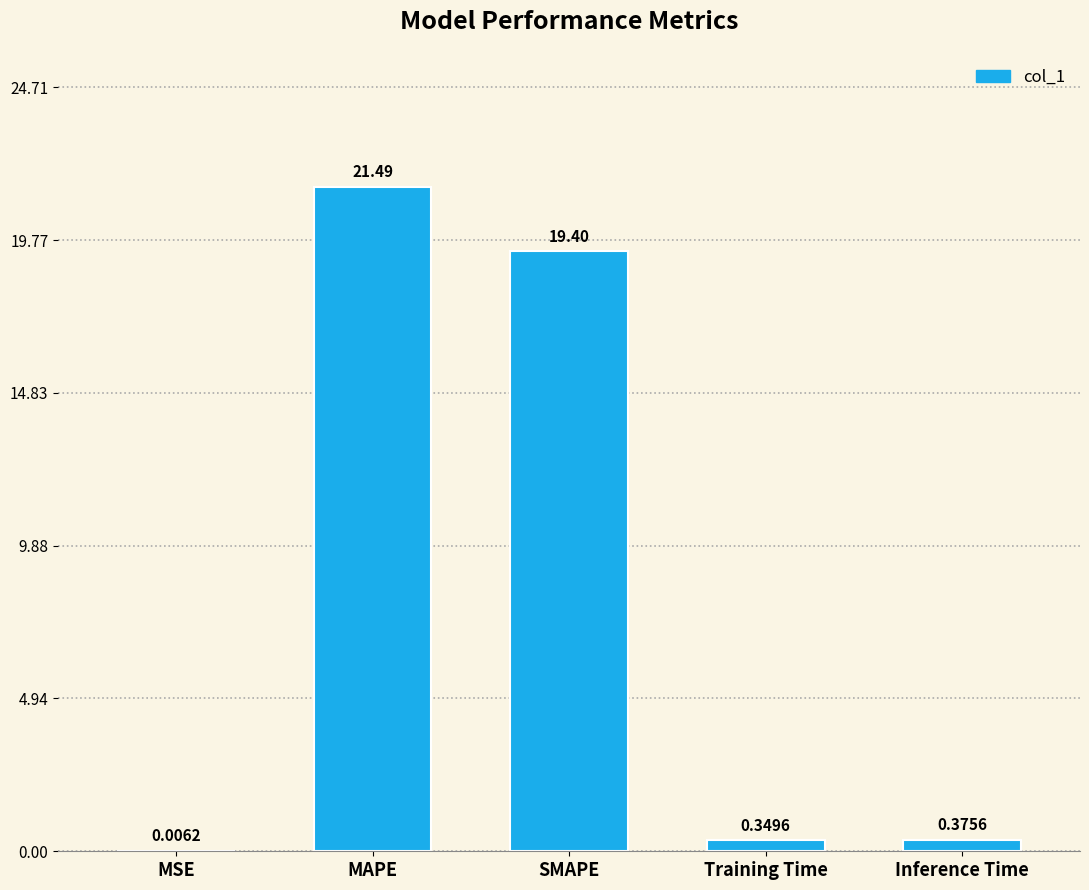

Which has a higher value, MAPE or Inference Time?

MAPE